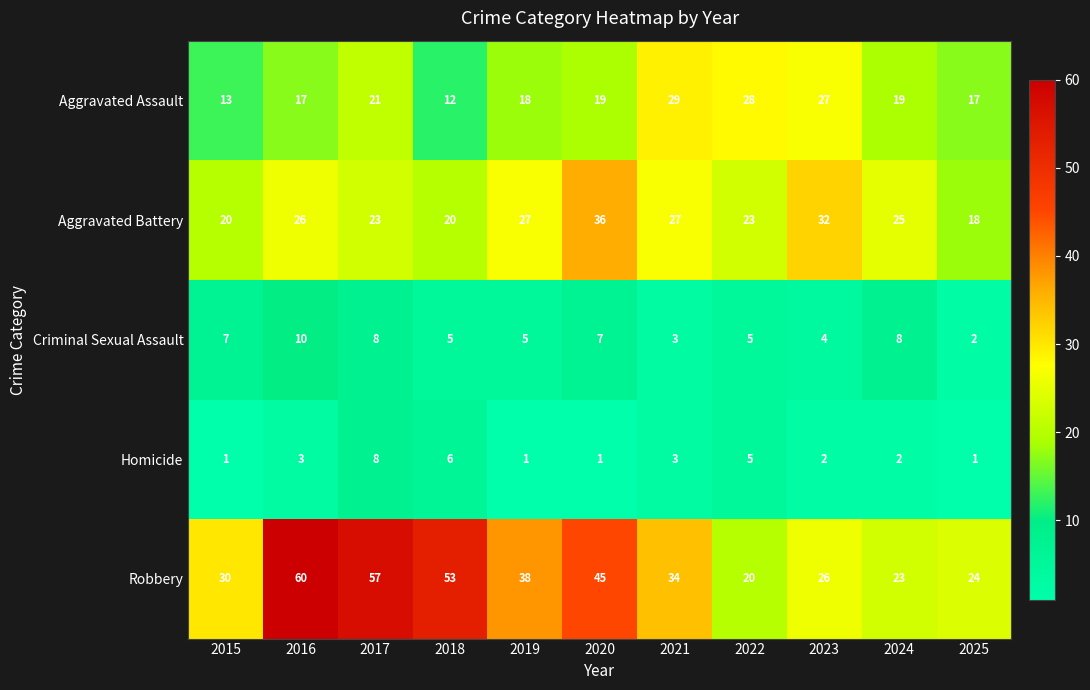

Rank the series by their maximum value, from highest to lowest.

Robbery, Aggravated Battery, Aggravated Assault, Criminal Sexual Assault, Homicide